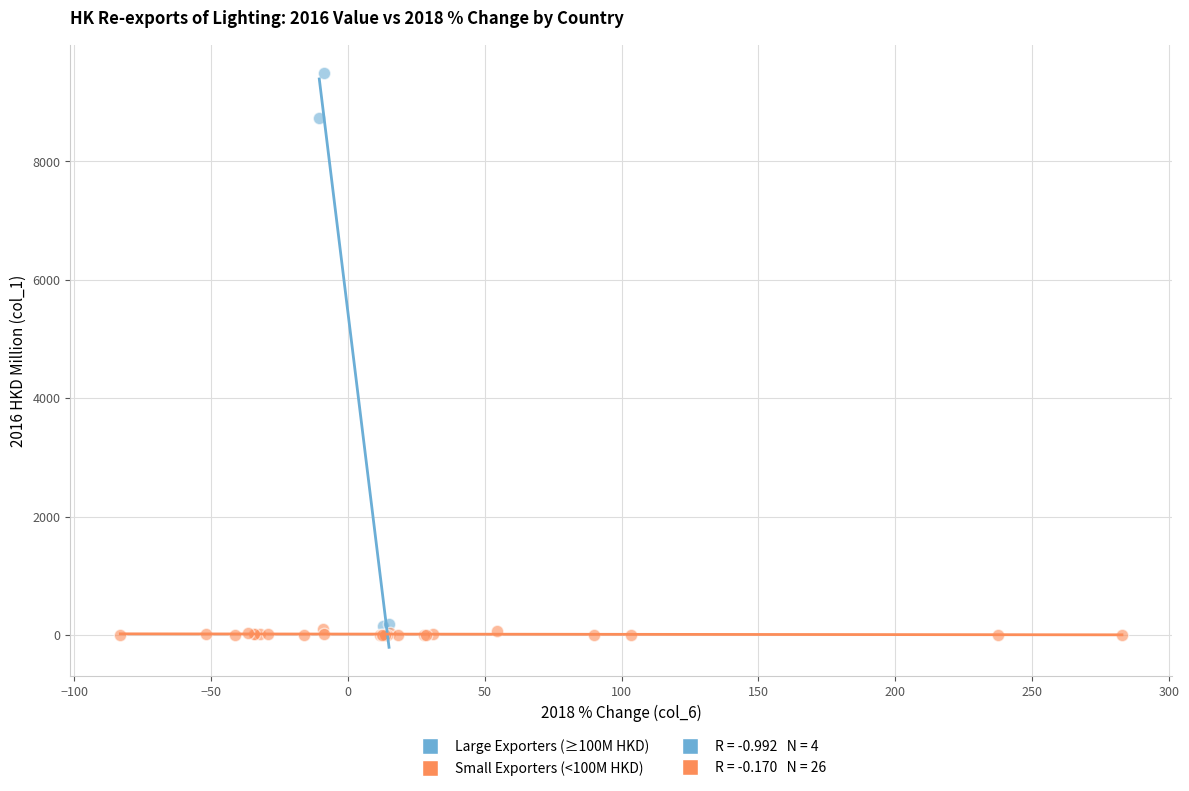

Which series has the largest Y range (max minus min)?

Large Exporters (≥100M HKD)